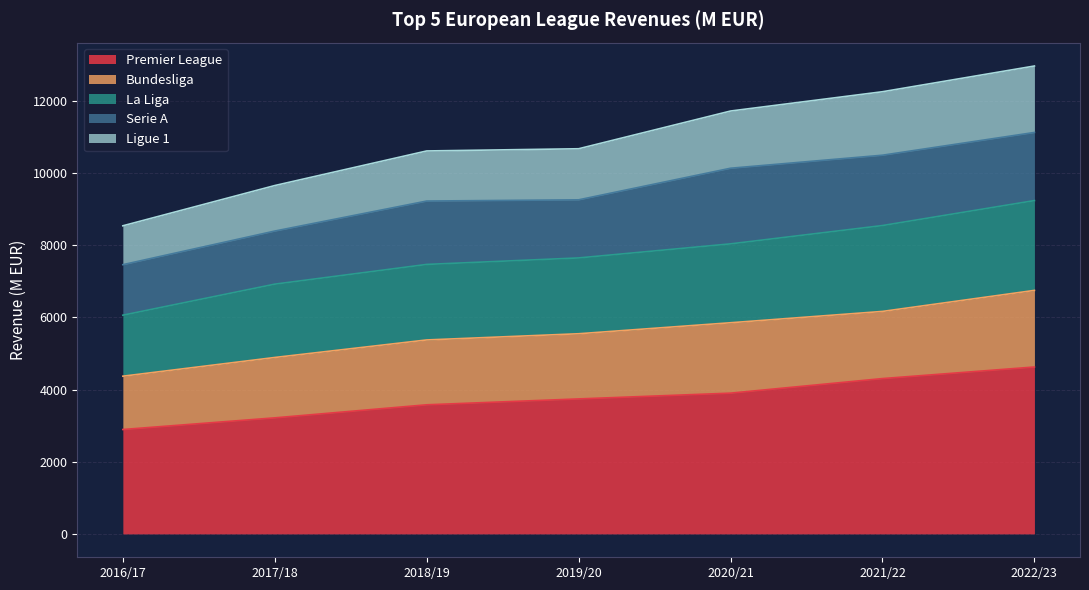

How many Ligue 1 values are between 9658 and 12259?

5